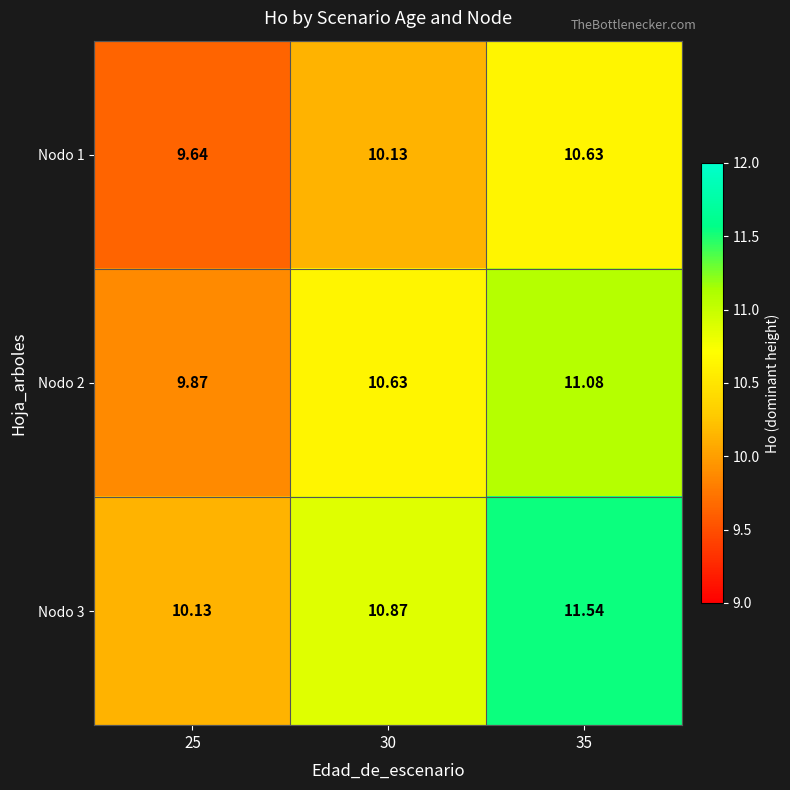

Is the value of Nodo 1 at 25 greater than the value of Nodo 3 at 30?

No